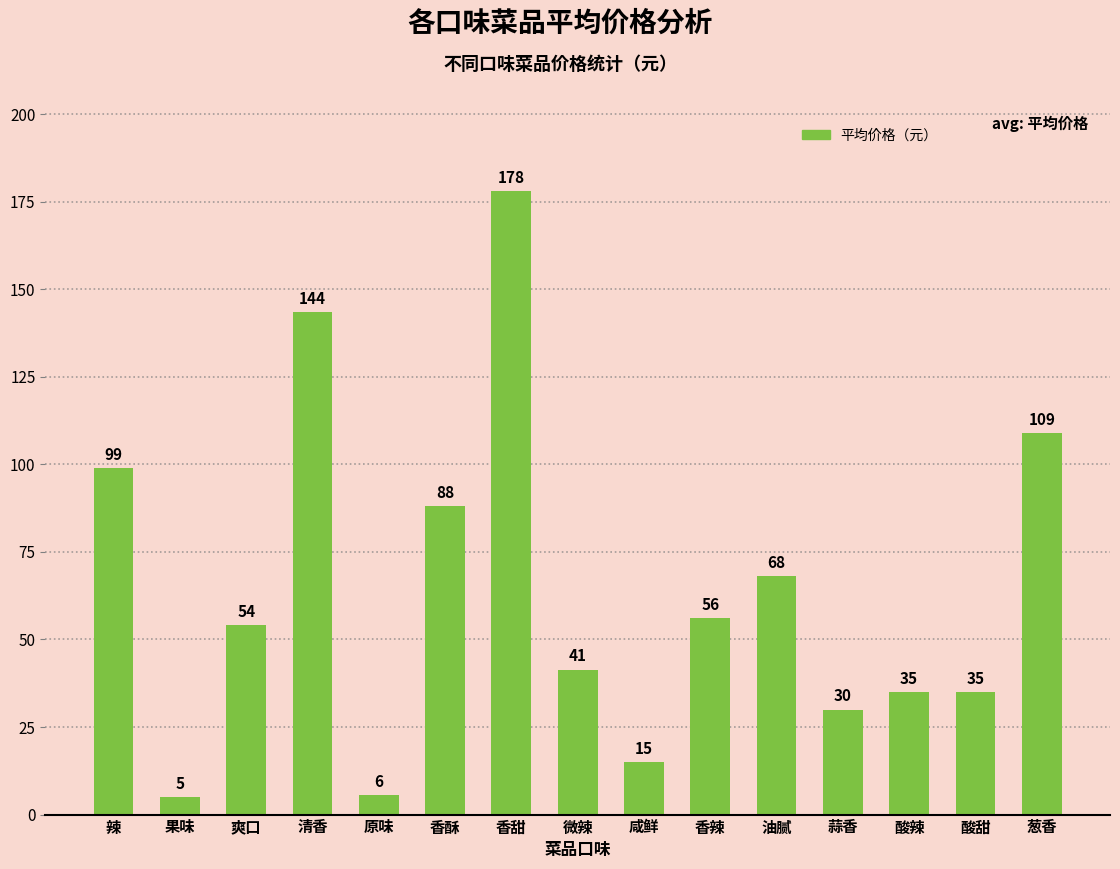

What is the difference between the maximum and minimum values?

173.0